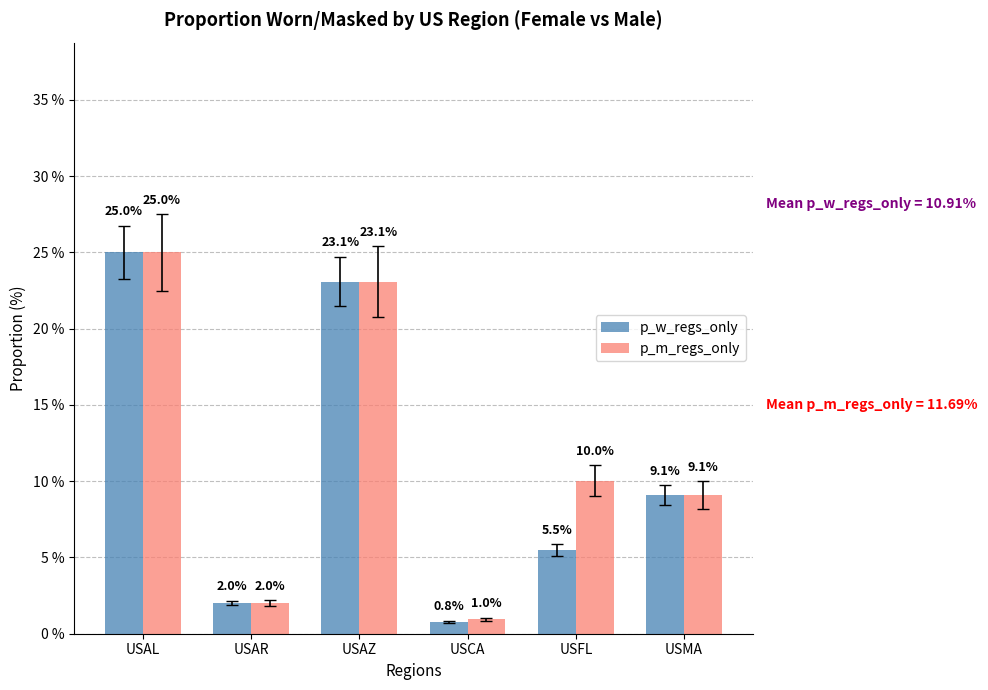

What is the difference between the maximum and minimum values in the p_m_regs_only series?

24.0